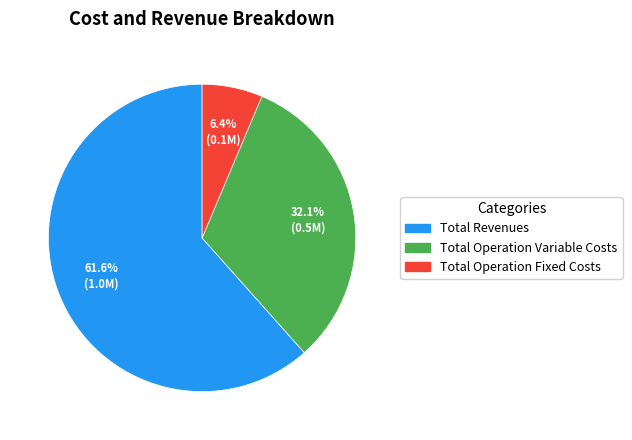

Between Total Operation Fixed Costs and Total Revenues, which is larger?

Total Revenues